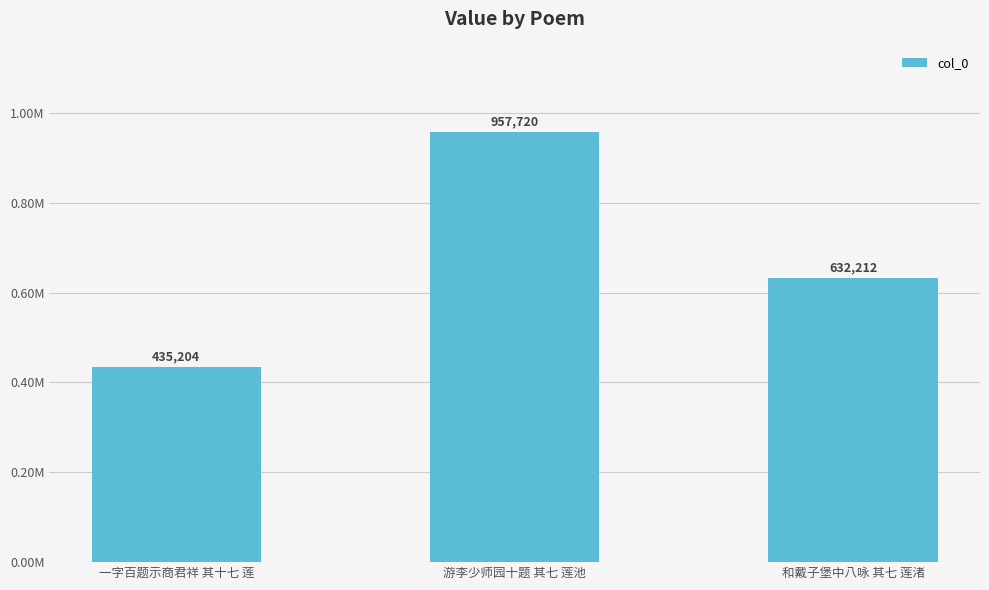

Reading right to left, list all the values displayed in this chart.

和戴子堡中八咏 其七 莲渚=632212	游李少师园十题 其七 莲池=957720	一字百题示商君祥 其十七 莲=435204